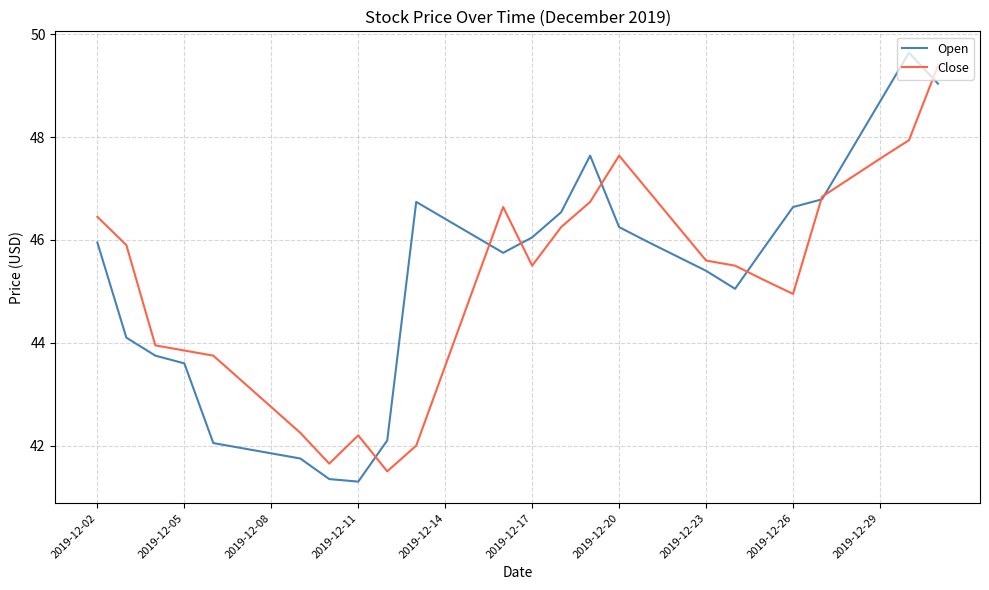

What is the maximum value shown in the chart?

49.6